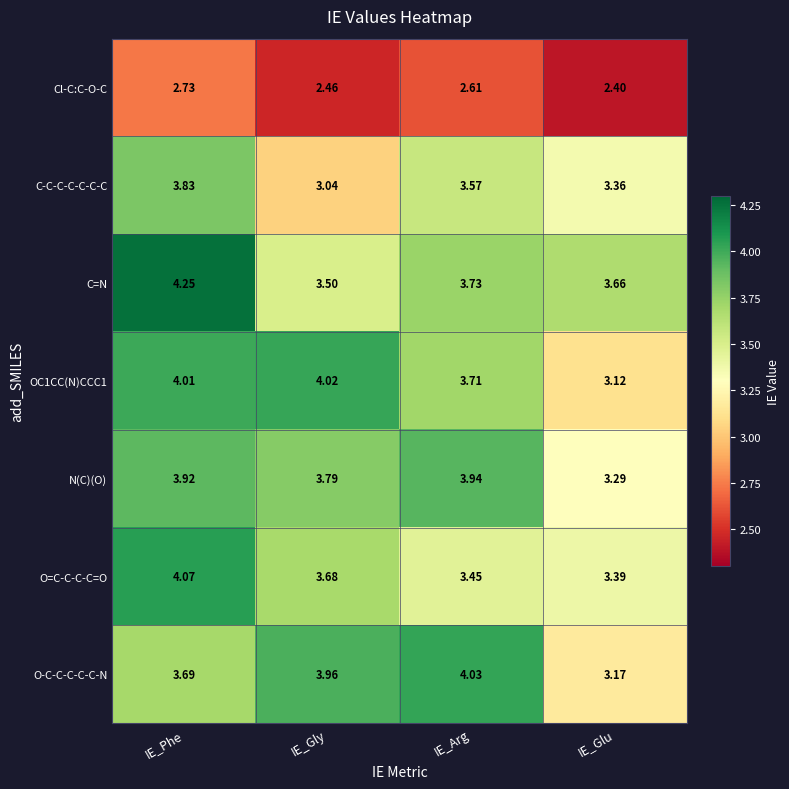

Which series has the largest total across all categories?

C=N